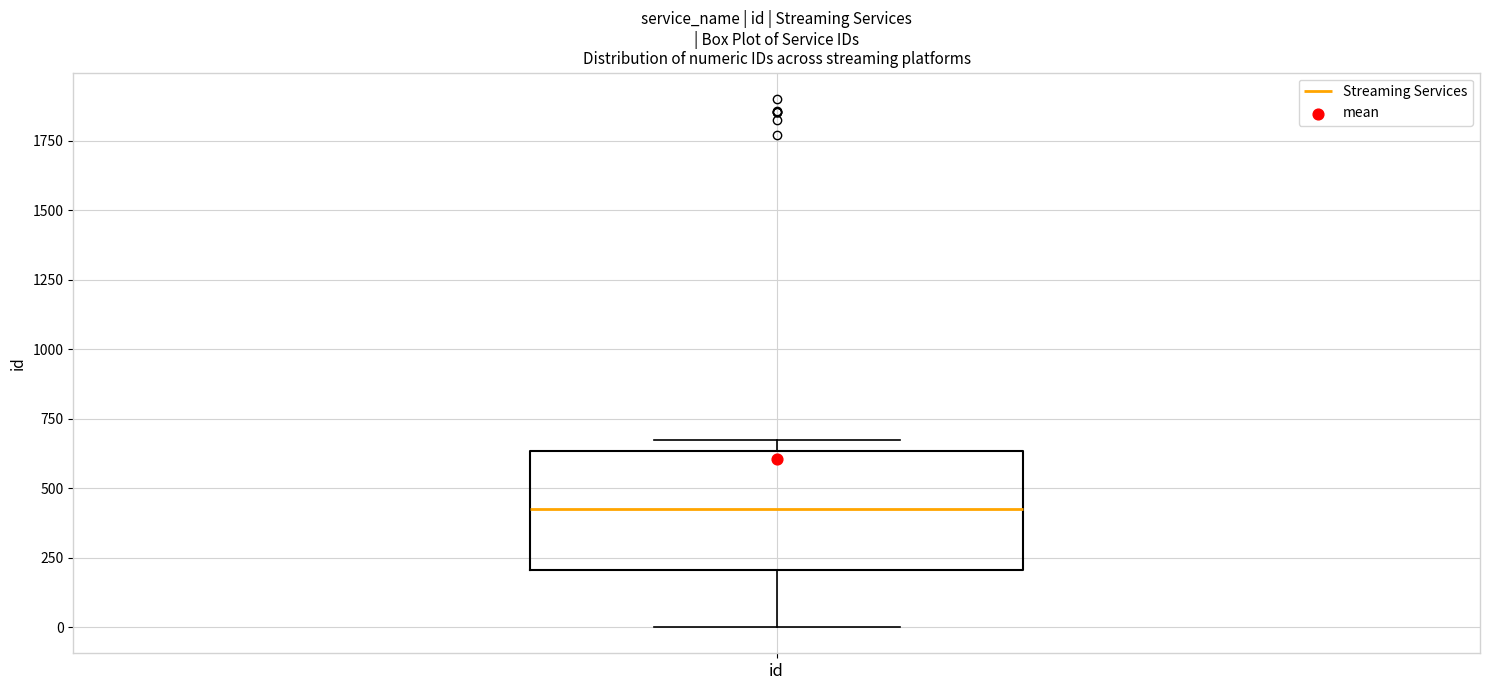

Where is the lower edge of the box for id on the y-axis? The values are not printed on the chart, so give them approximately, as read against the axis.

200